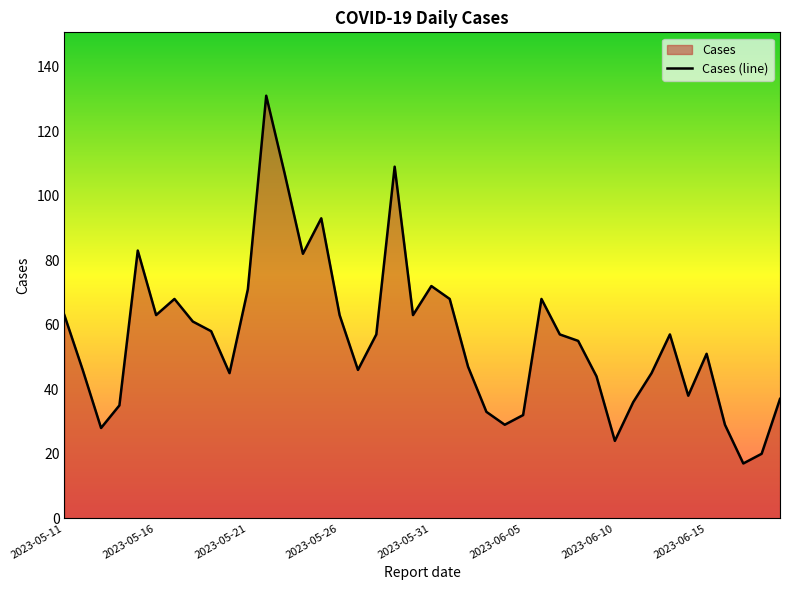

How many interior local peaks (higher than both neighbors) does the data have?

9